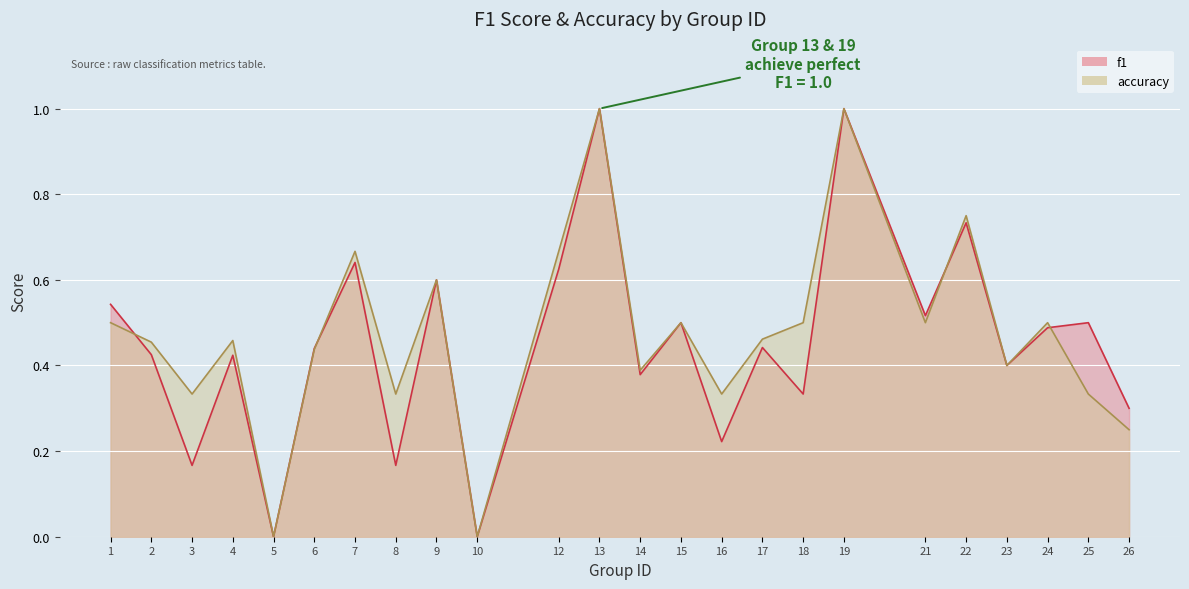

How many series are shown in this chart?

2